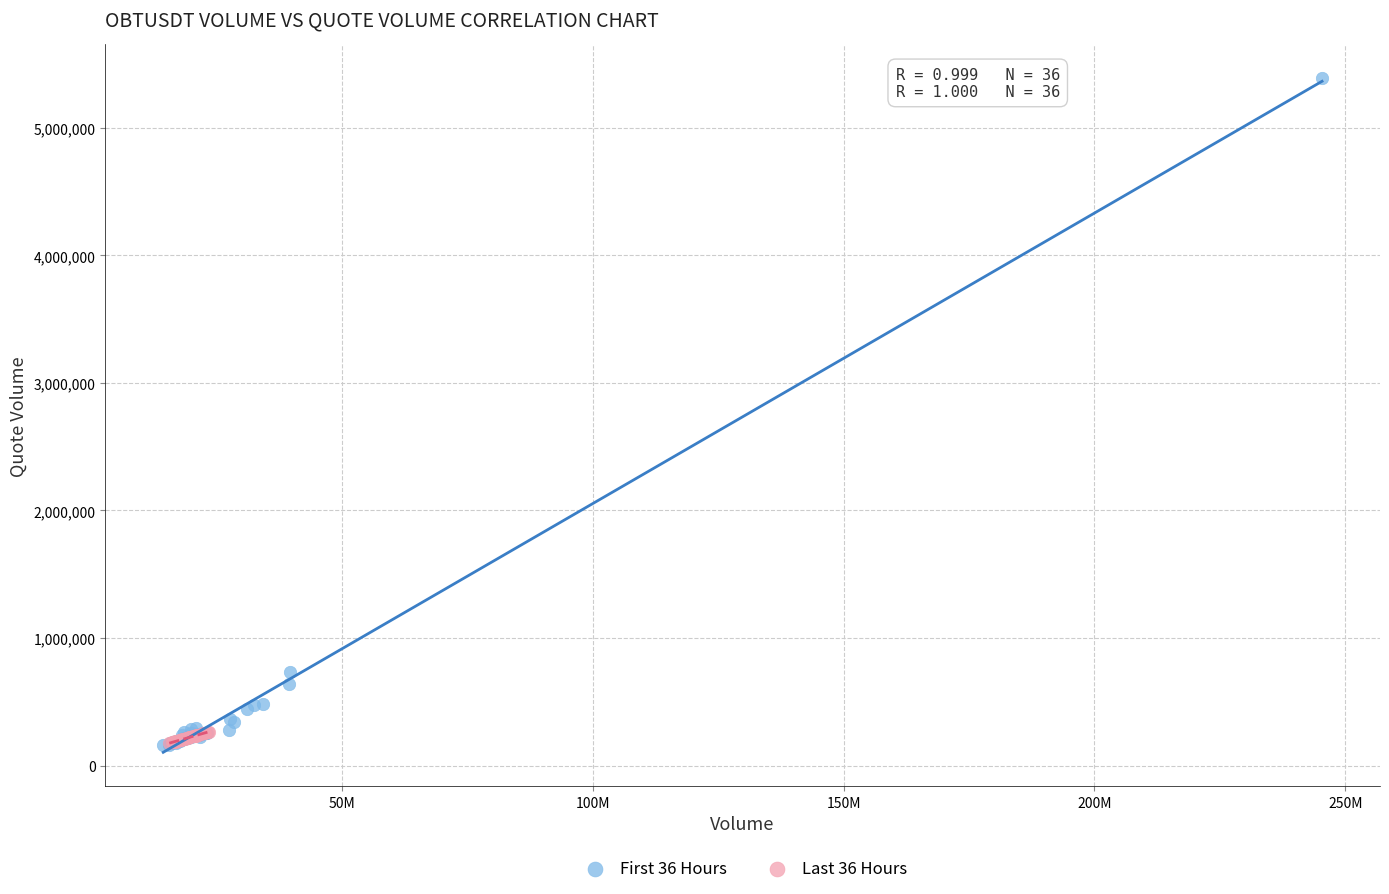

Which series contains the highest Y value?

First 36 Hours